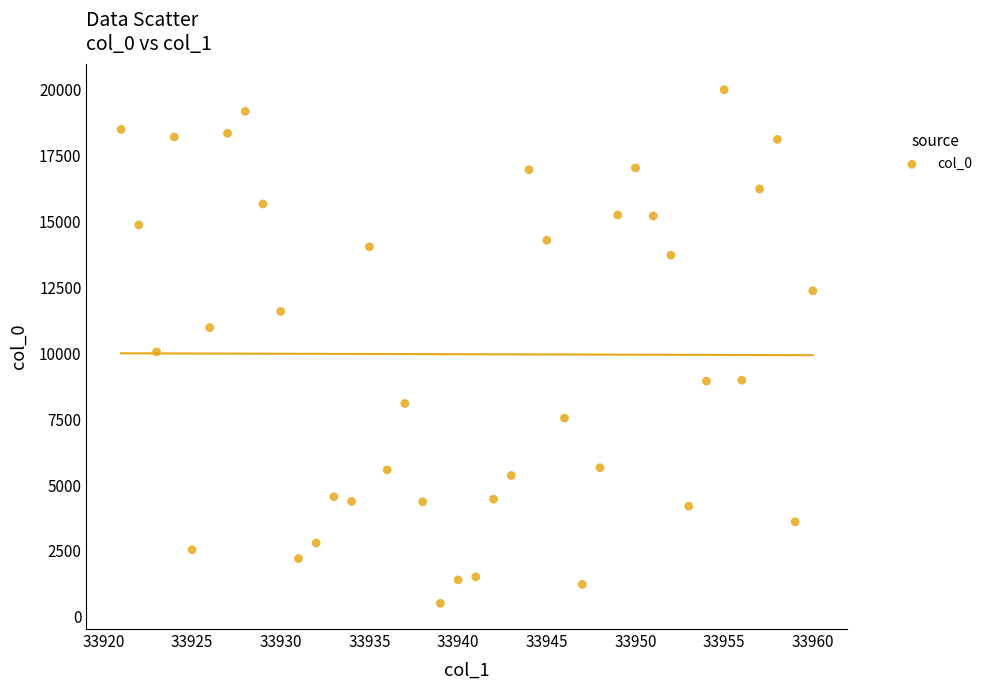

What is the range of X values (max minus min)?

39